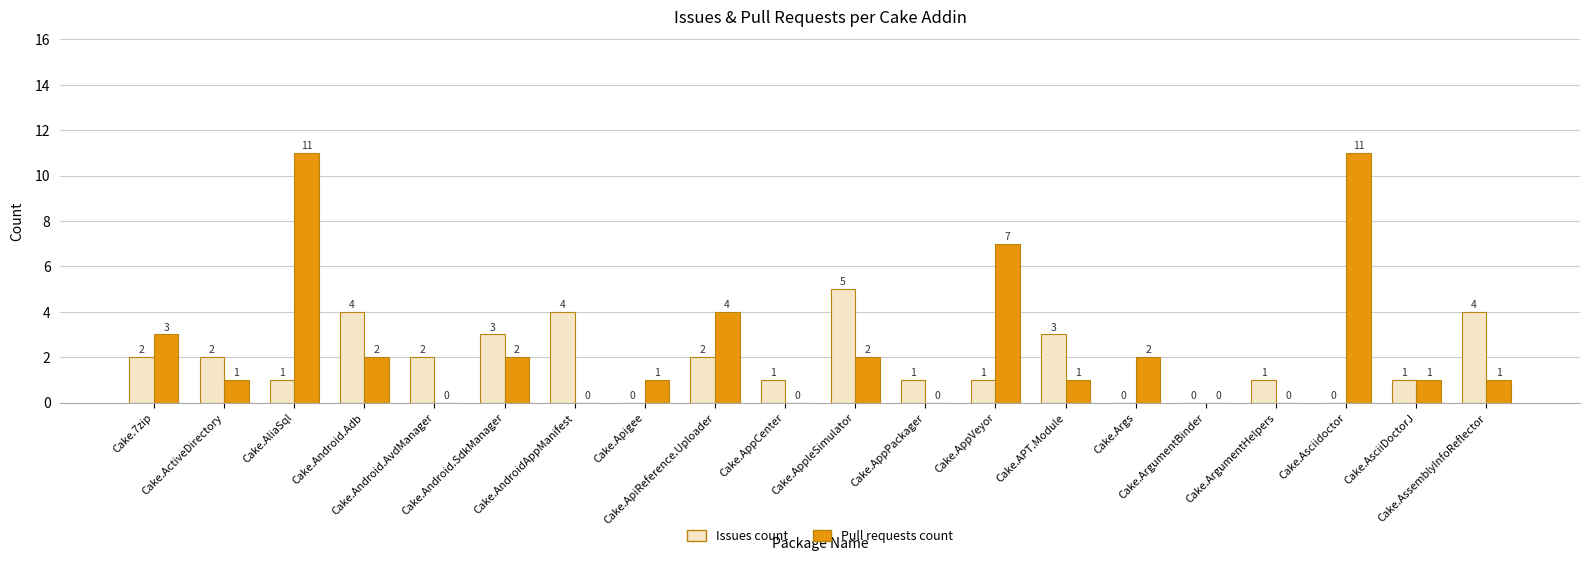

What is the greatest value displayed?

11